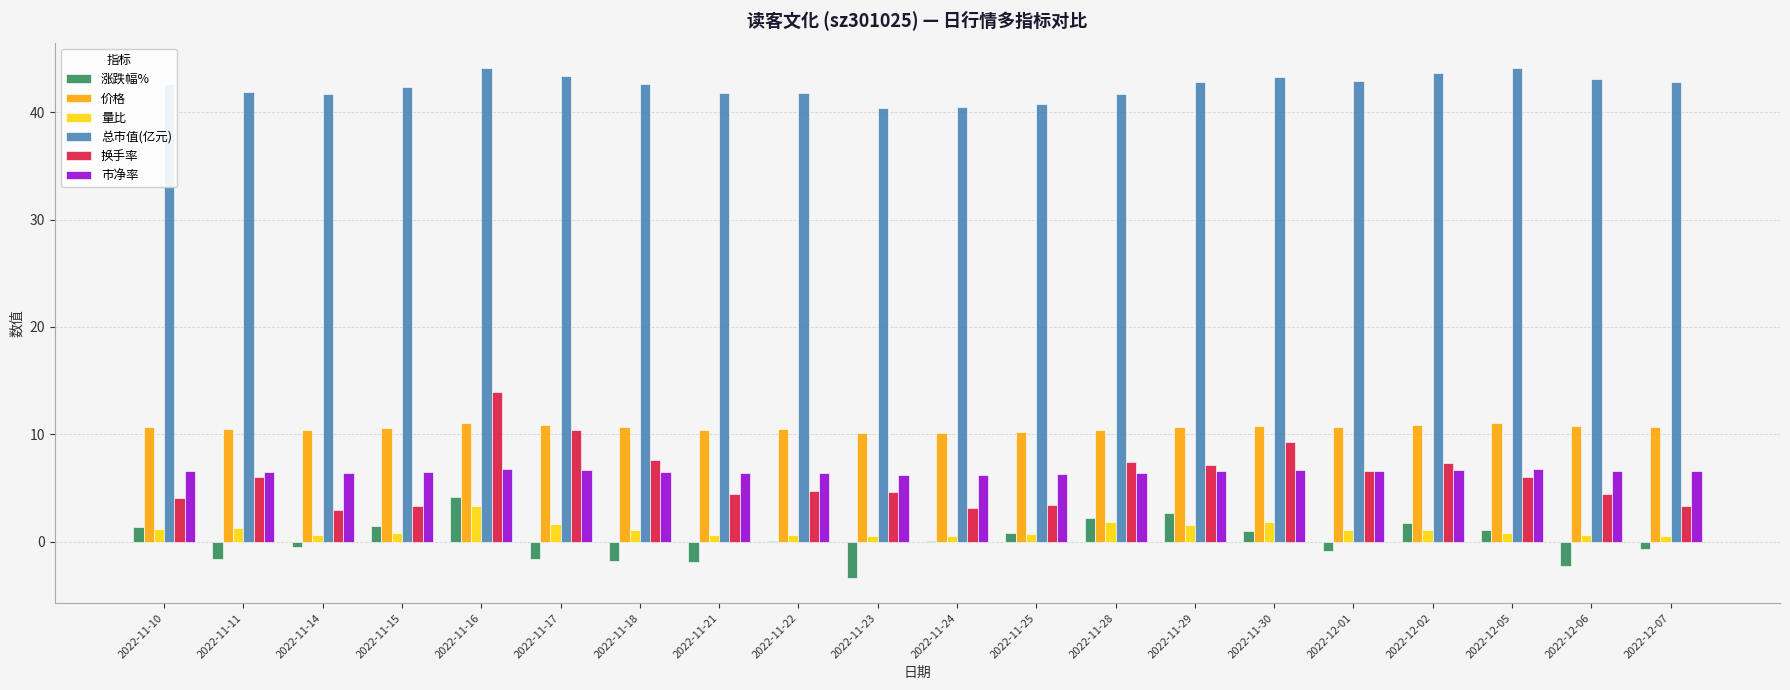

Count the number of categories in the chart.

20